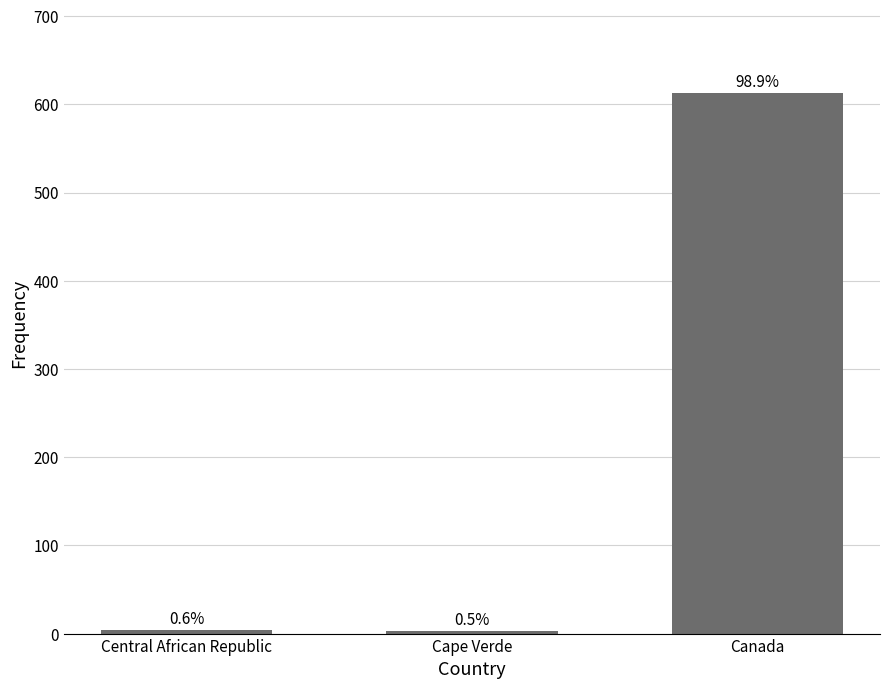

What is the label of the 1st bar from the left?

Central African Republic